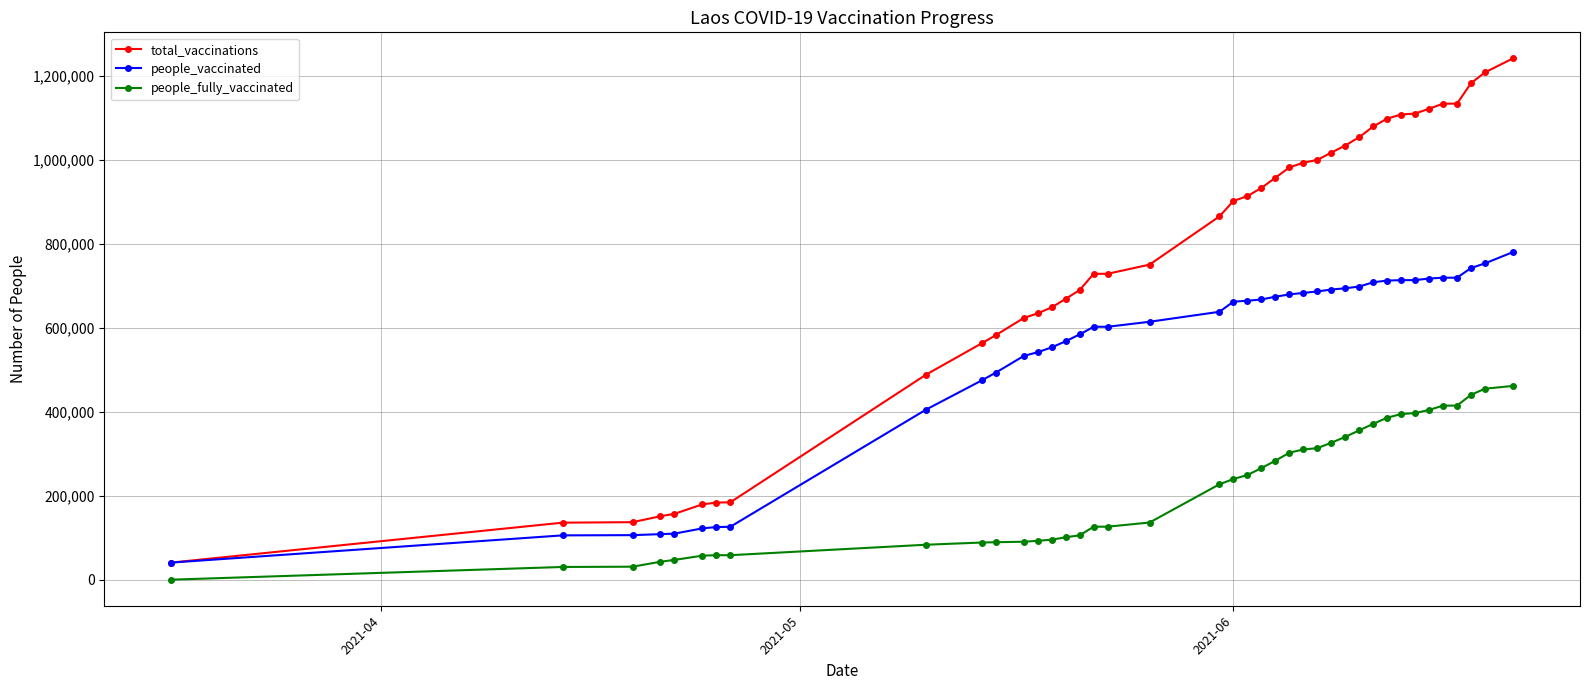

Which series has the largest range (max minus min)?

total_vaccinations